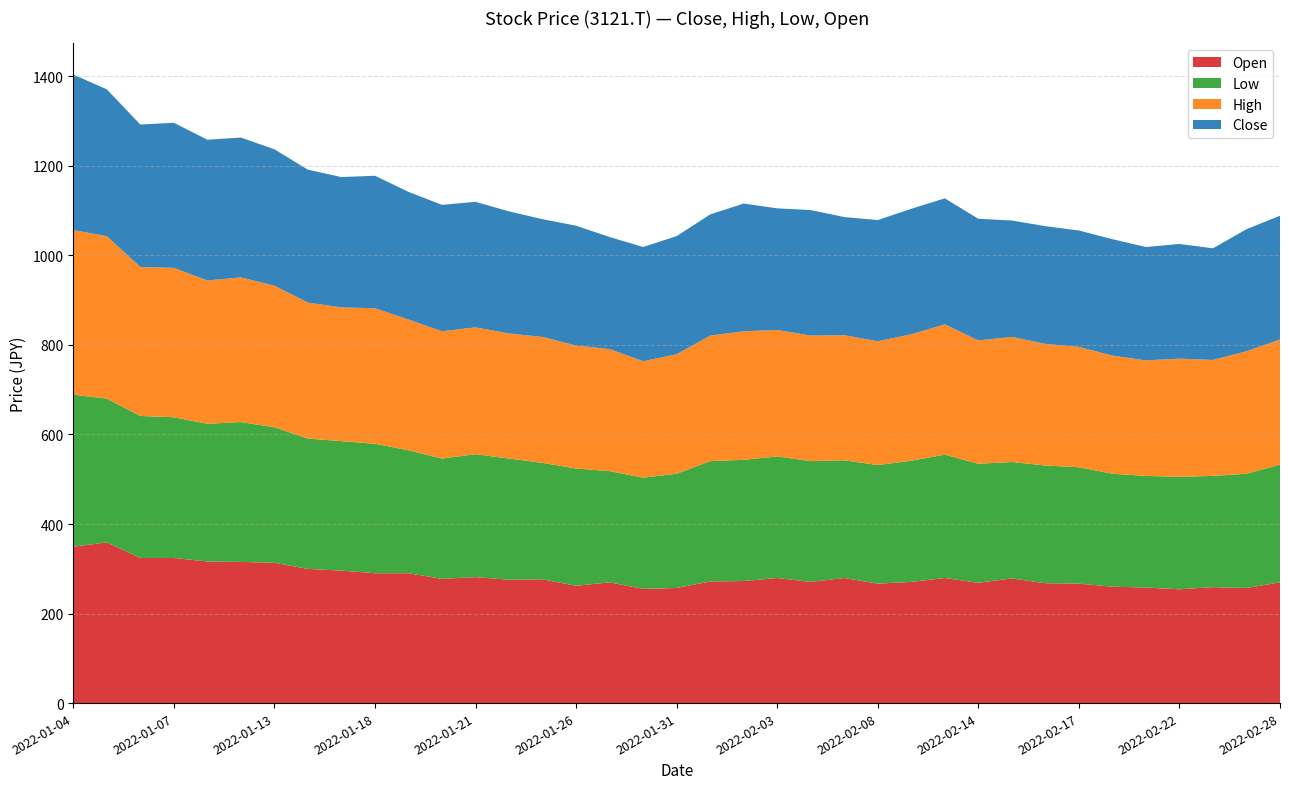

Reading left to right, transcribe all the data shown in this chart.

Close: 347.4	328.0	318.3	324.1	314.4	312.4	304.7	296.9	291.1	295.9	285.3	282.4	280.4	272.7	263.0	267.8	250.3	255.2	263.9	270.7	285.3	271.7	280.4	263.9	270.7	280.4	281.4	271.7	260.0	263.0	260.0	260.0	253.3	256.2	249.4	272.7	276.5
High: 367.8	362.9	332.8	333.8	320.2	323.1	316.3	303.7	298.9	302.7	292.1	284.3	283.3	279.5	281.4	274.6	272.7	260.0	266.8	280.4	287.2	282.4	280.4	279.5	276.5	282.4	291.1	275.6	279.5	271.7	268.8	263.9	258.1	263.9	259.1	273.6	279.5
Low: 339.6	321.2	317.3	314.4	307.6	312.4	302.7	291.1	289.2	289.2	274.6	268.8	274.6	270.7	260.0	262.0	248.4	248.4	255.2	268.8	270.7	271.7	269.7	263.0	264.9	270.7	275.6	265.9	260.0	263.0	260.0	252.3	249.4	251.3	248.4	255.2	263.0
Open: 349.3	359.0	324.1	324.1	316.3	315.4	313.4	299.8	295.9	290.1	290.1	277.5	281.4	275.6	276.5	262.0	269.7	255.2	257.1	271.7	272.7	279.5	270.7	279.5	266.8	270.7	279.5	268.8	278.5	267.8	266.8	260.0	258.1	254.2	259.1	257.1	269.7